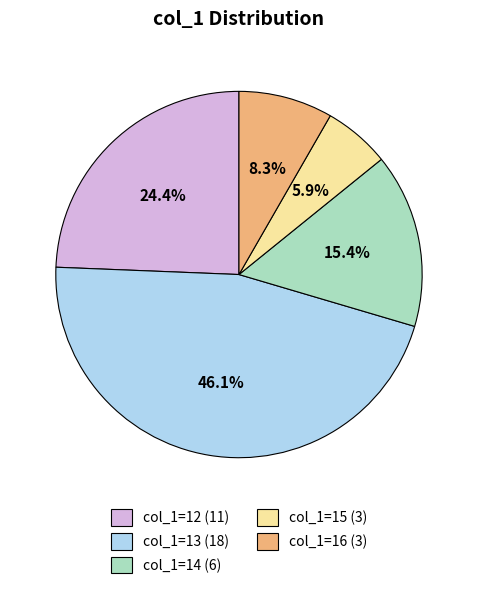

Do col_1=14 (6) and col_1=15 (3) together represent more than half of the pie?

No